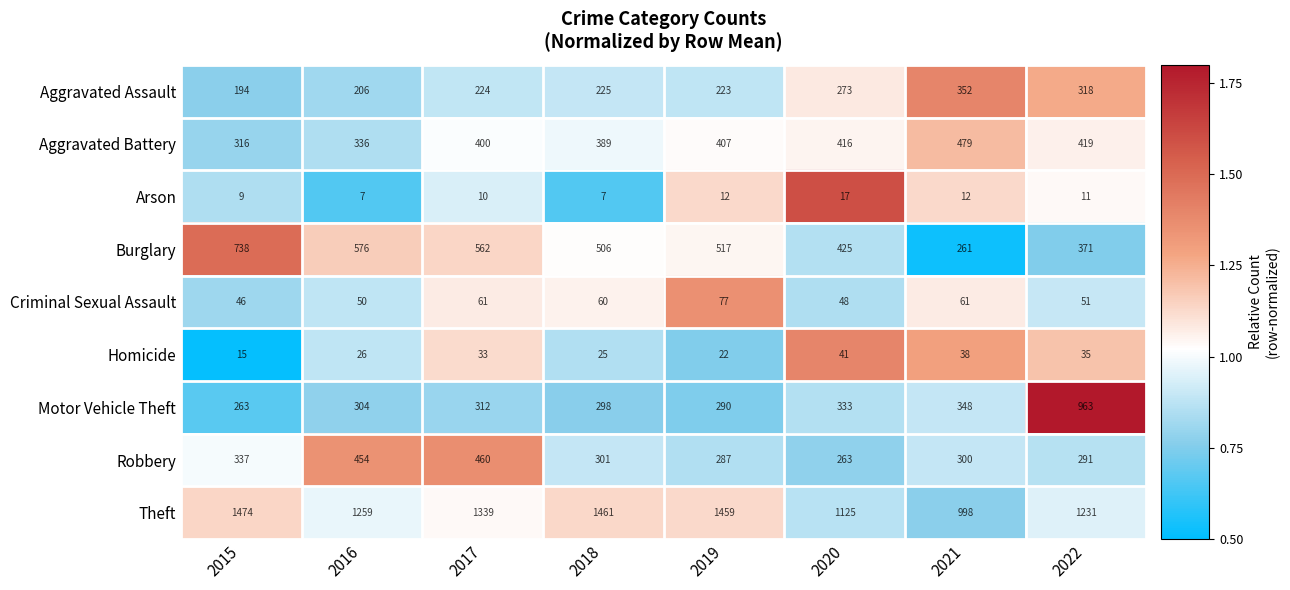

What is the difference between the second highest and second lowest values in the Arson series?

5